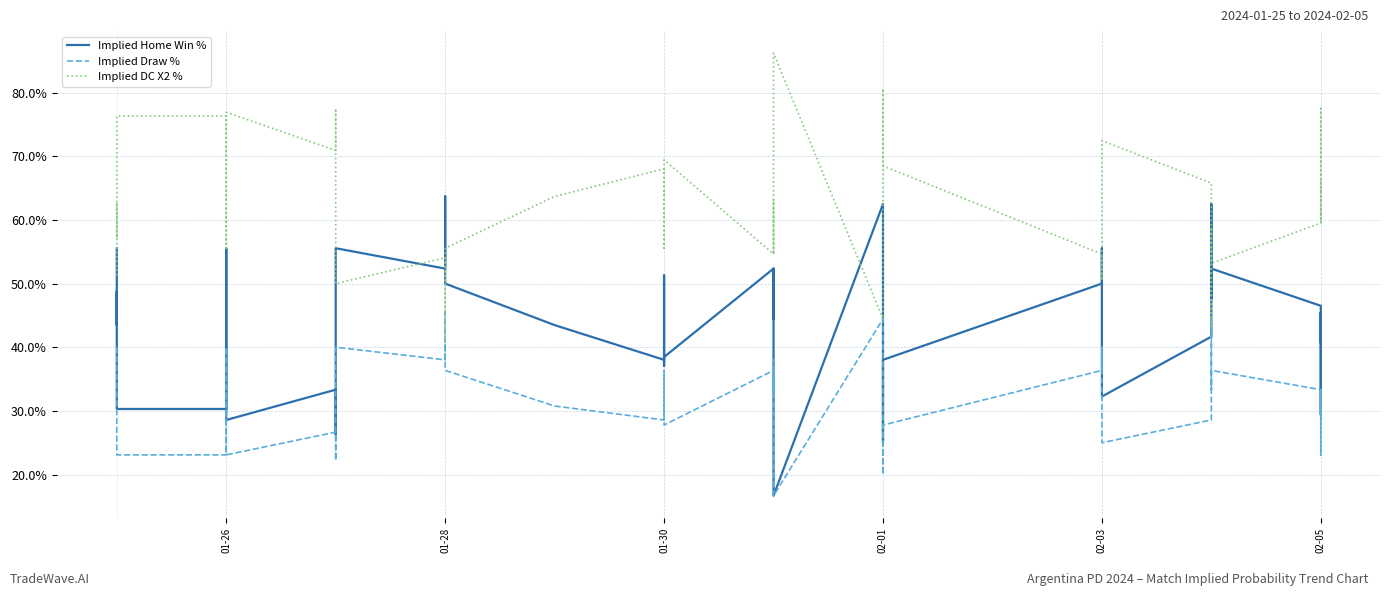

True or false: Implied DC X2 % has more than 2 interior local peaks.

True